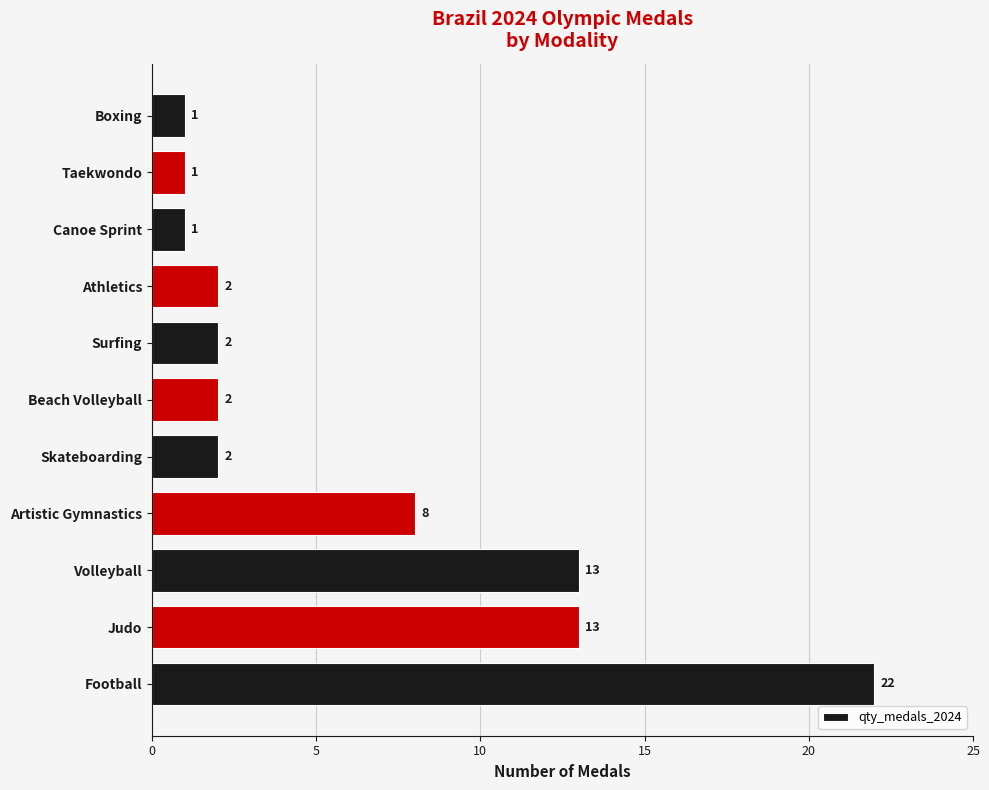

Reading bottom to top, transcribe all the data shown in this chart.

22	13	13	8	2	2	2	2	1	1	1